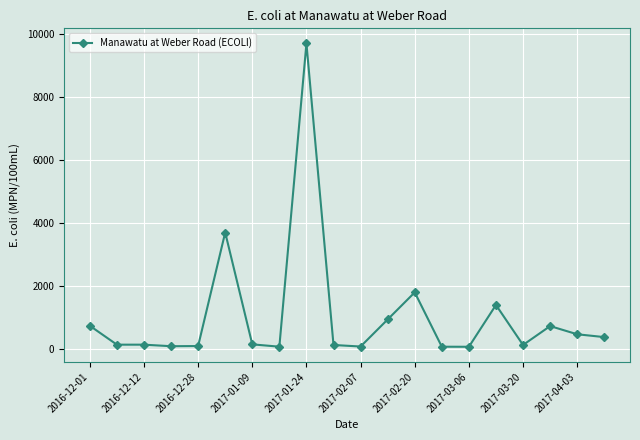

True or false: the data has more than 1 interior local peaks.

True